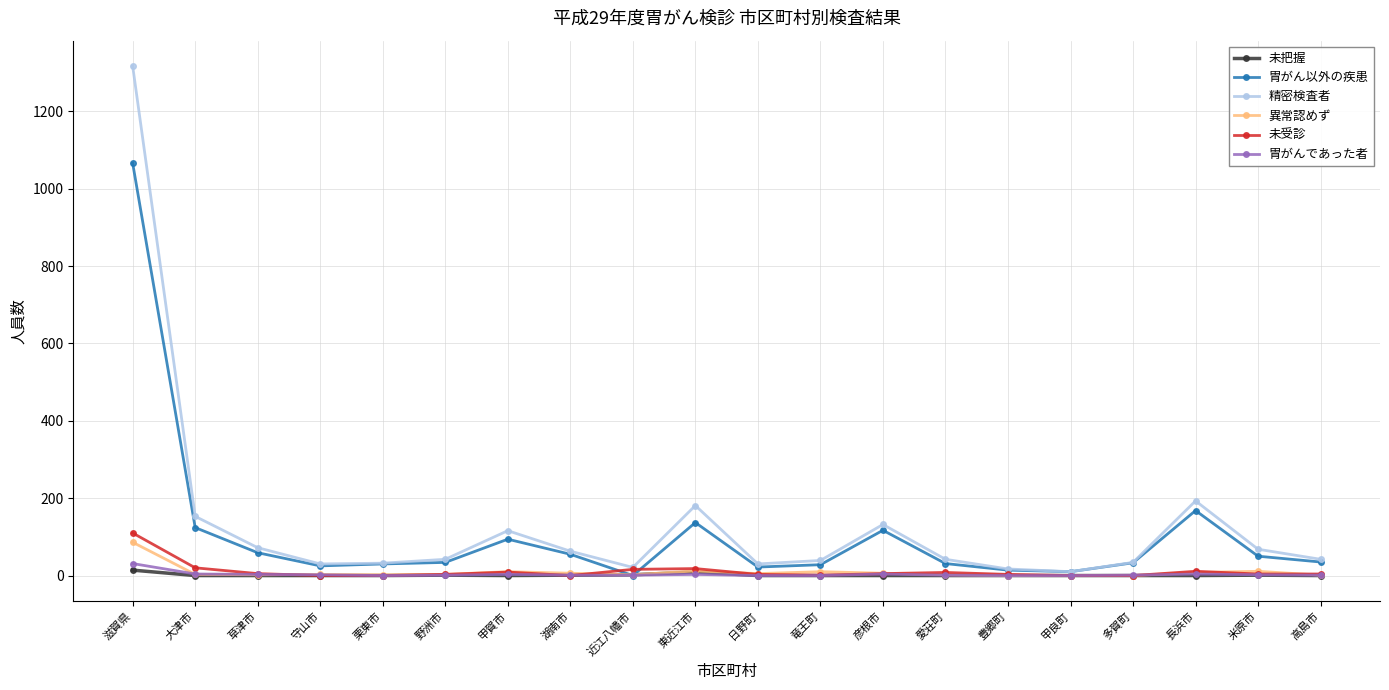

Is it true that 精密検査者 equals 204 at 大津市?

False